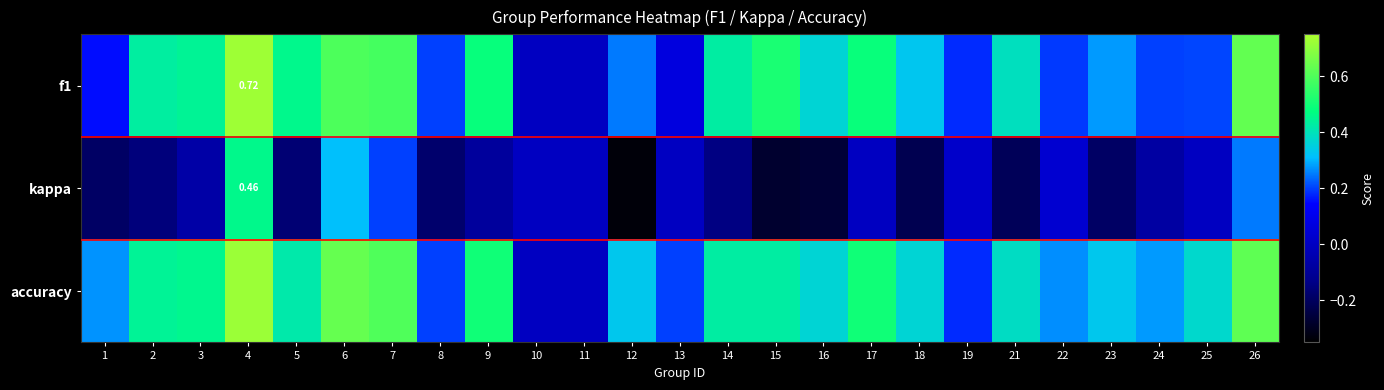

True or false: accuracy has a value of 0.4 at 7.

False